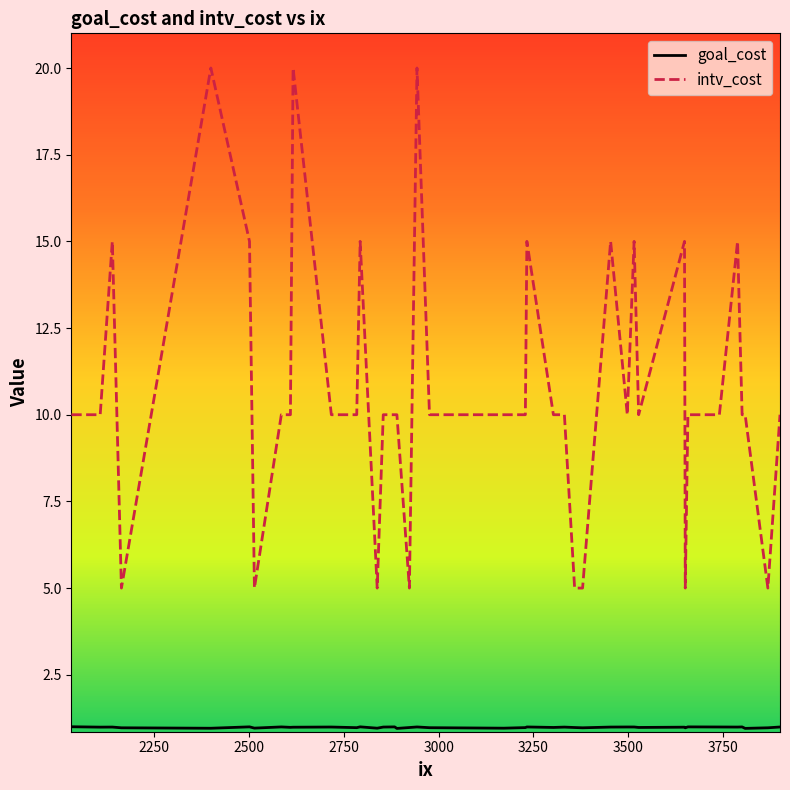

How many lines are shown in the chart?

2